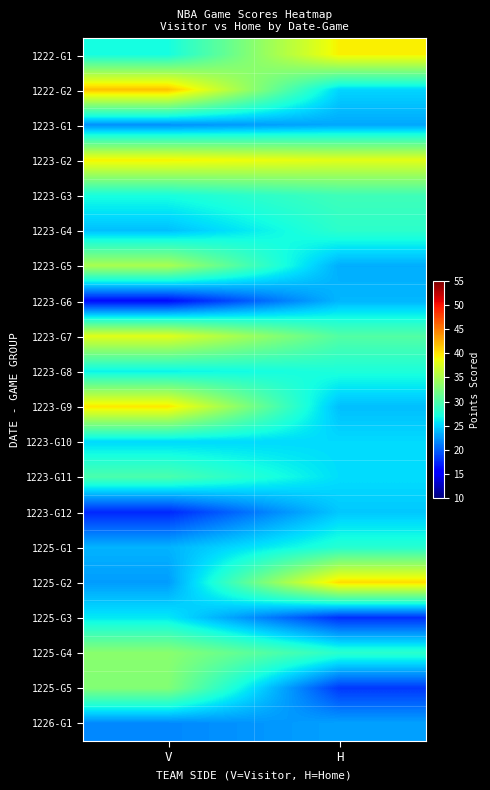

Which has a higher value, V or H?

H